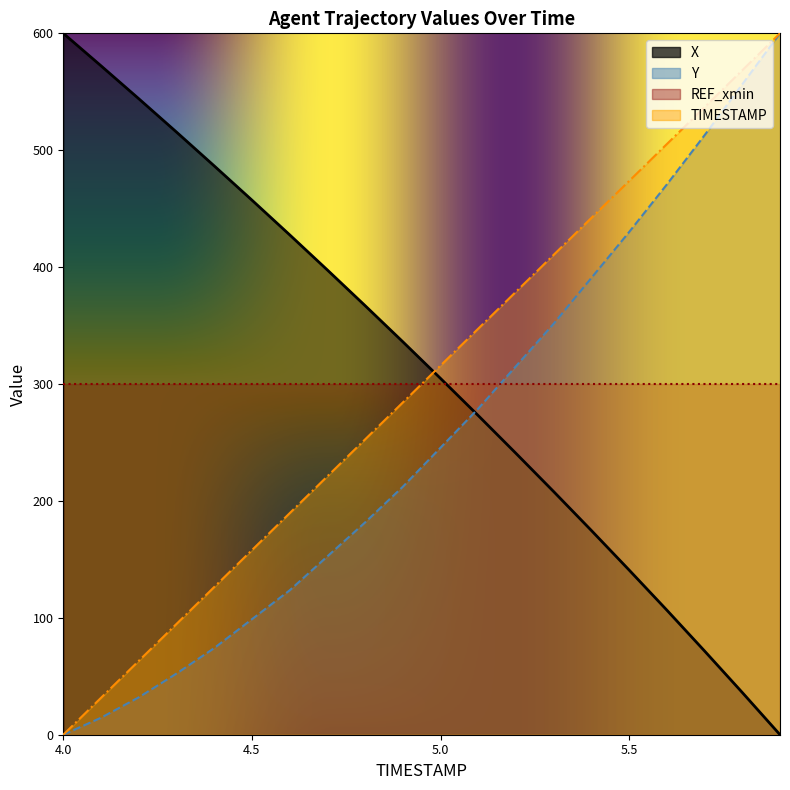

True or false: Y and TIMESTAMP intersect in this chart.

False